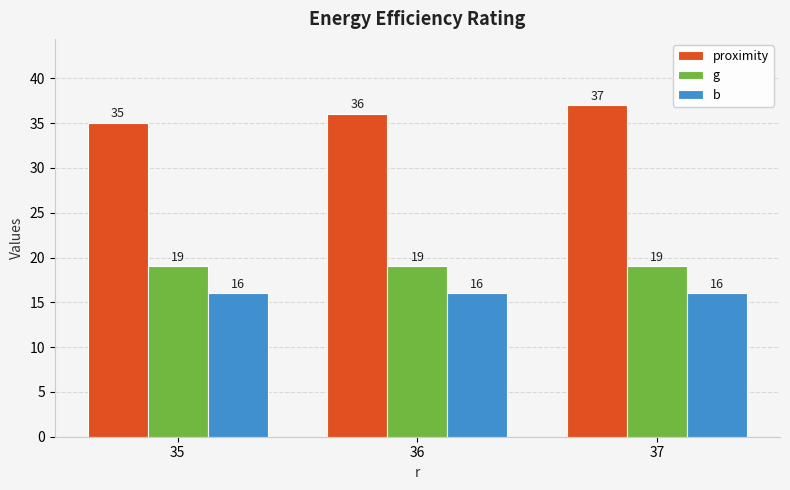

Reading left to right, what are all the values shown in this chart?

proximity: 35	36	37
g: 19	19	19
b: 16	16	16